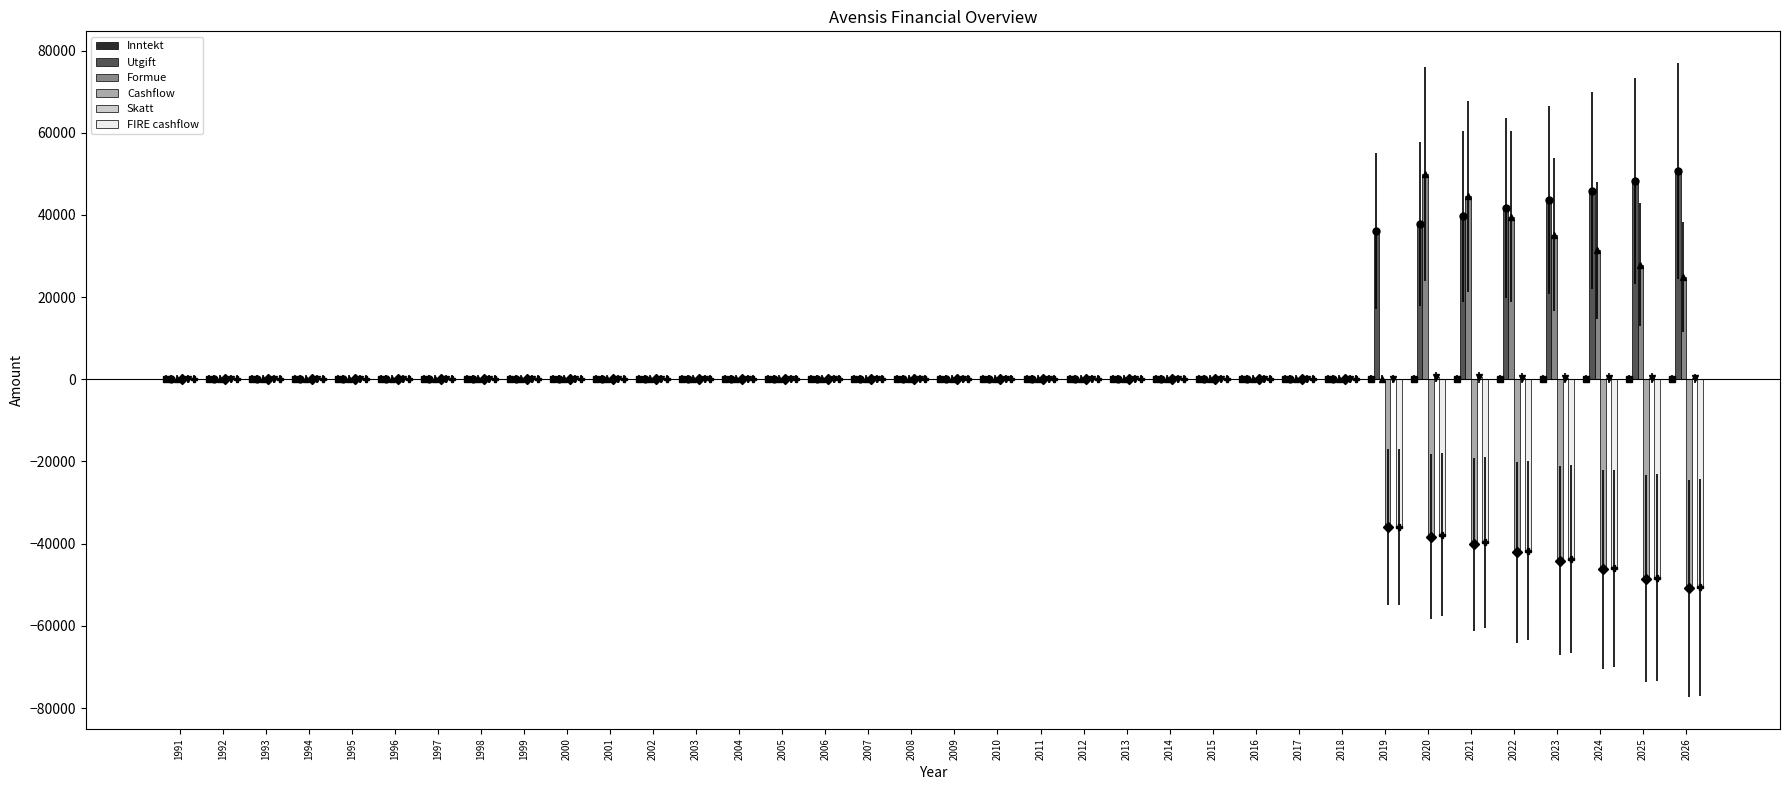

Count the number of data series in this chart.

6